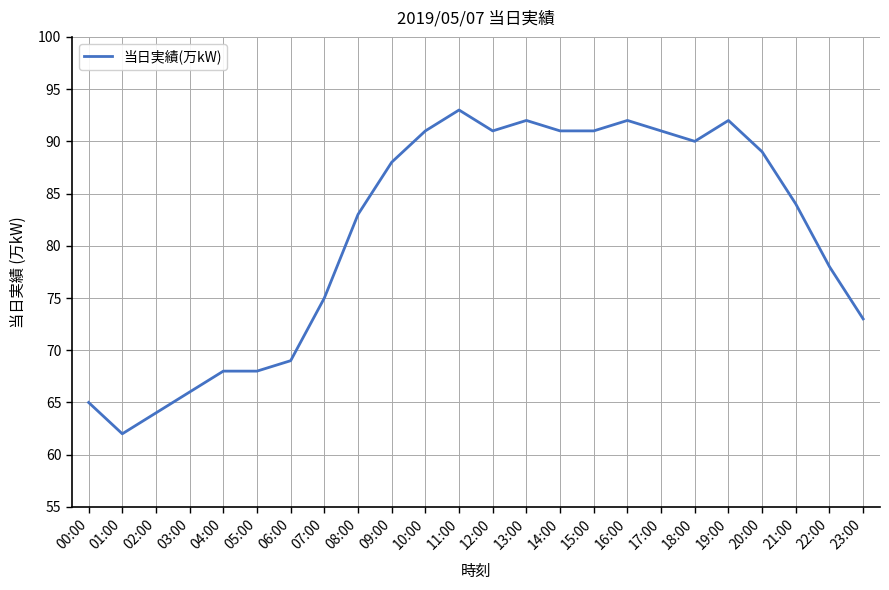

The chart shows a value of 17 at 22:00. True or false?

False